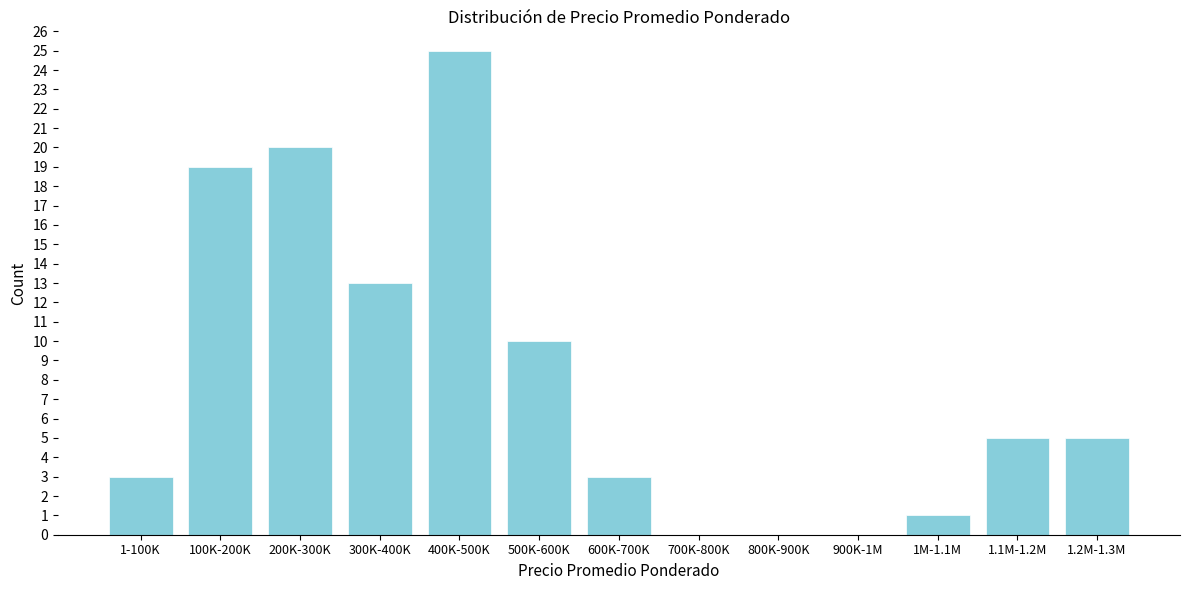

Reading right to left, list all the values displayed in this chart.

1.2M-1.3M=5	1.1M-1.2M=5	1M-1.1M=1	900K-1M=0	800K-900K=0	700K-800K=0	600K-700K=3	500K-600K=10	400K-500K=25	300K-400K=13	200K-300K=20	100K-200K=19	1-100K=3